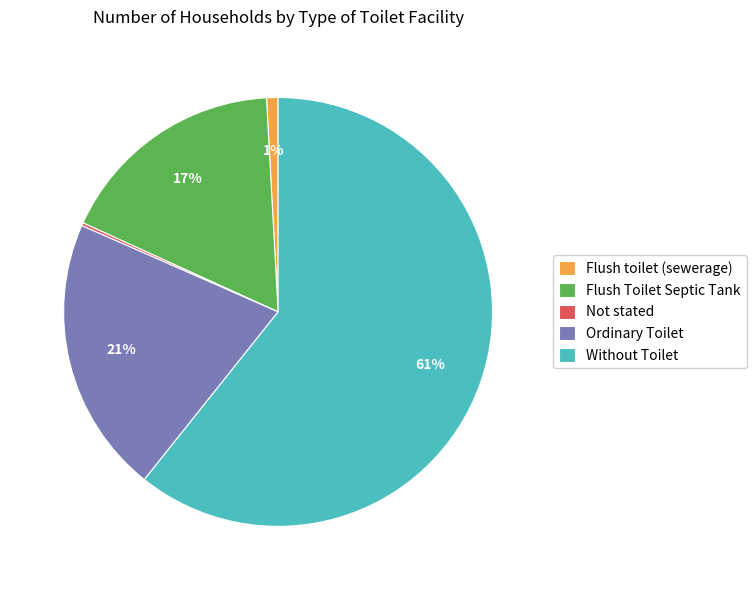

Does Without Toilet account for over 50% of the chart?

Yes